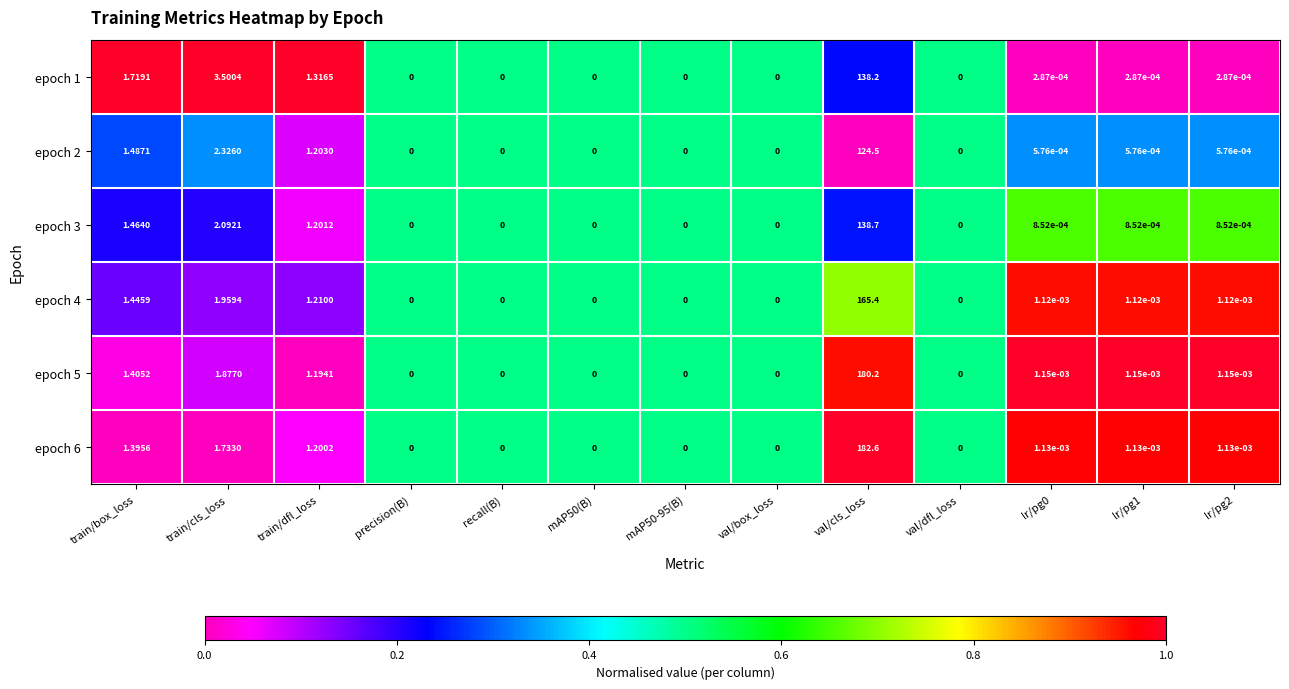

Is the value of epoch 3 at mAP50(B) greater than the value of epoch 4 at train/cls_loss?

No